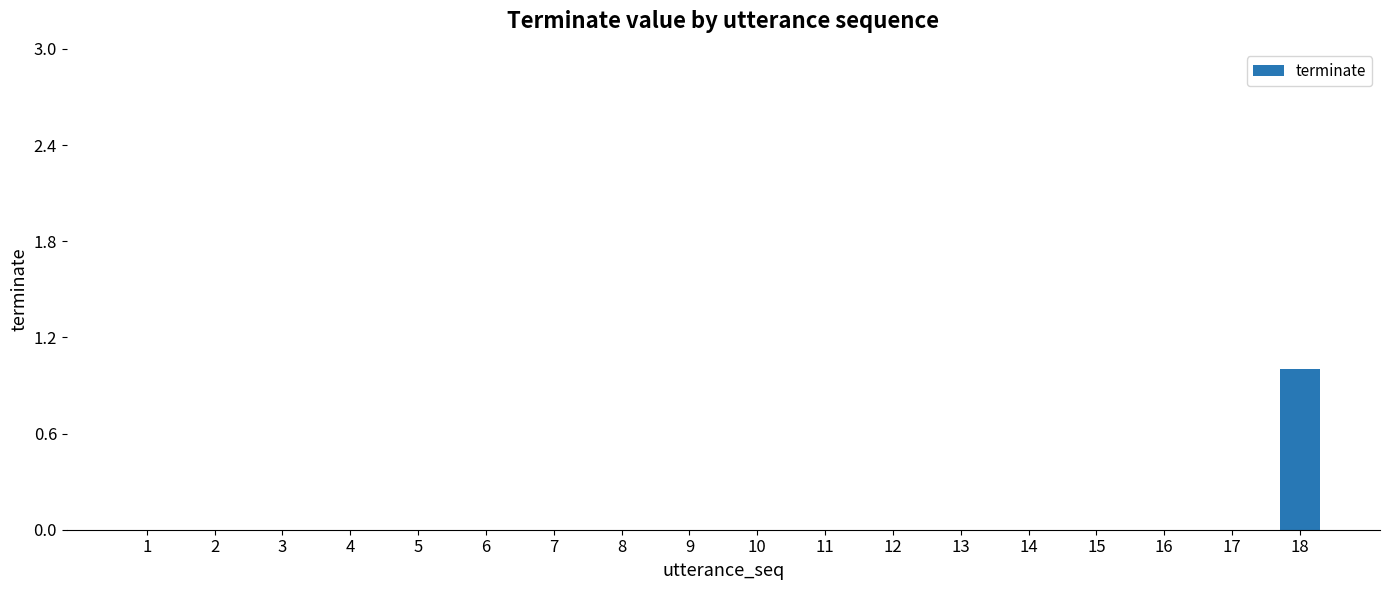

What is the change in value from 3 to 18?

+1